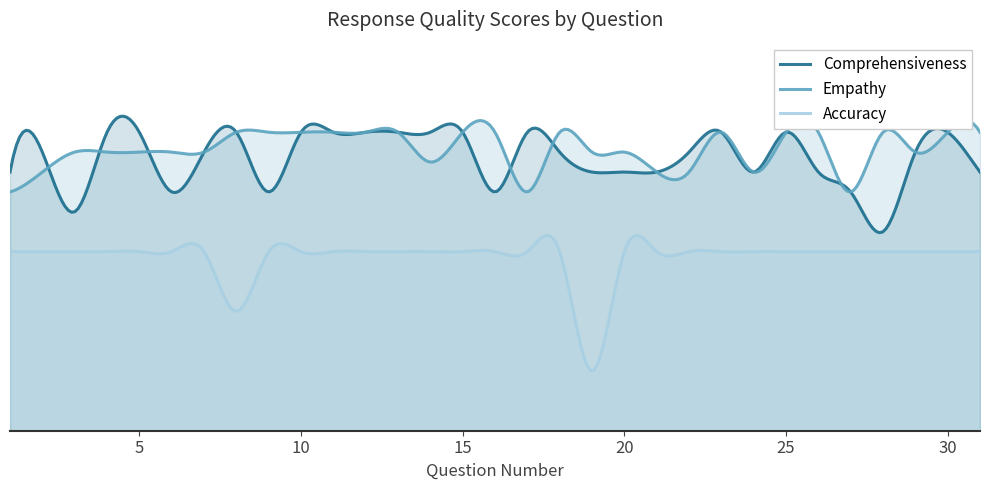

Reading right to left, list all the values displayed in this chart.

Comprehensiveness: 4.3	5.0	4.7	3.3	4.0	4.3	5.0	4.3	5.0	4.7	4.3	4.3	4.3	4.7	5.0	4.0	5.0	5.0	5.0	5.0	5.0	5.0	4.0	5.0	4.7	4.0	5.0	5.0	3.7	4.7	4.3
Empathy: 5.0	5.0	4.7	5.0	4.0	5.0	5.0	4.3	5.0	4.3	4.3	4.7	4.7	5.0	4.0	5.0	5.0	4.5	5.0	5.0	5.0	5.0	5.0	5.0	4.7	4.7	4.7	4.7	4.7	4.3	4.0
Accuracy: 3.0	3.0	3.0	3.0	3.0	3.0	3.0	3.0	3.0	3.0	3.0	3.0	1.0	3.0	3.0	3.0	3.0	3.0	3.0	3.0	3.0	3.0	3.0	2.0	3.0	3.0	3.0	3.0	3.0	3.0	3.0